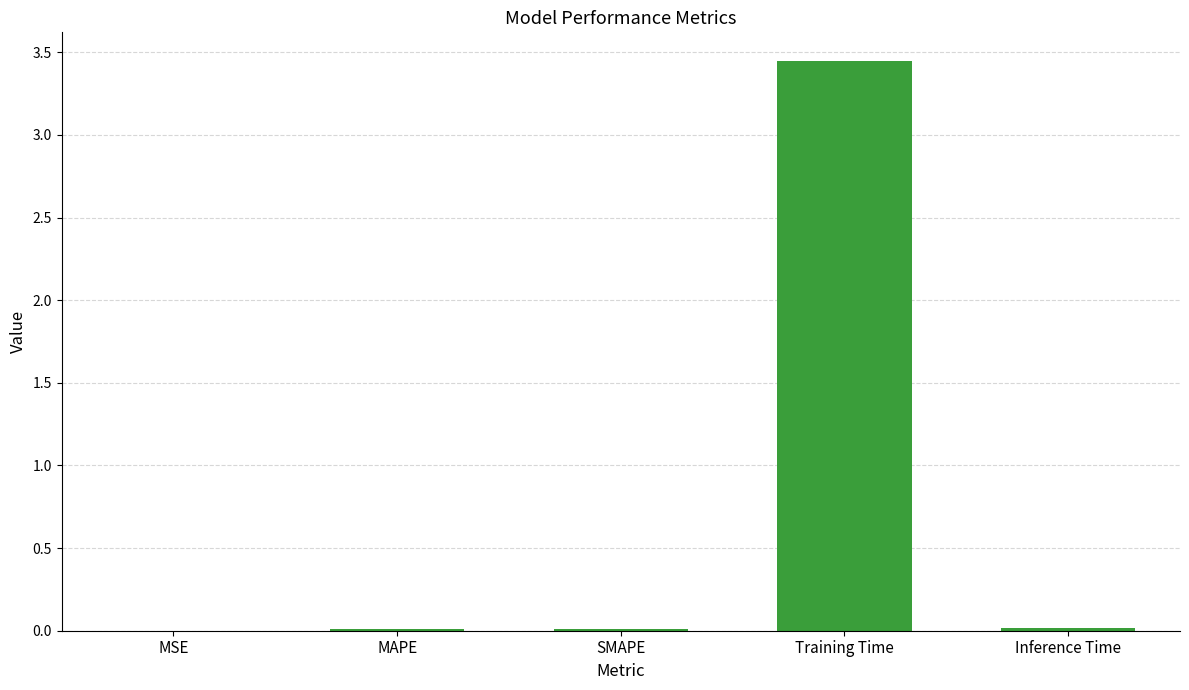

The chart shows a value of 0.0 at Inference Time. True or false?

True